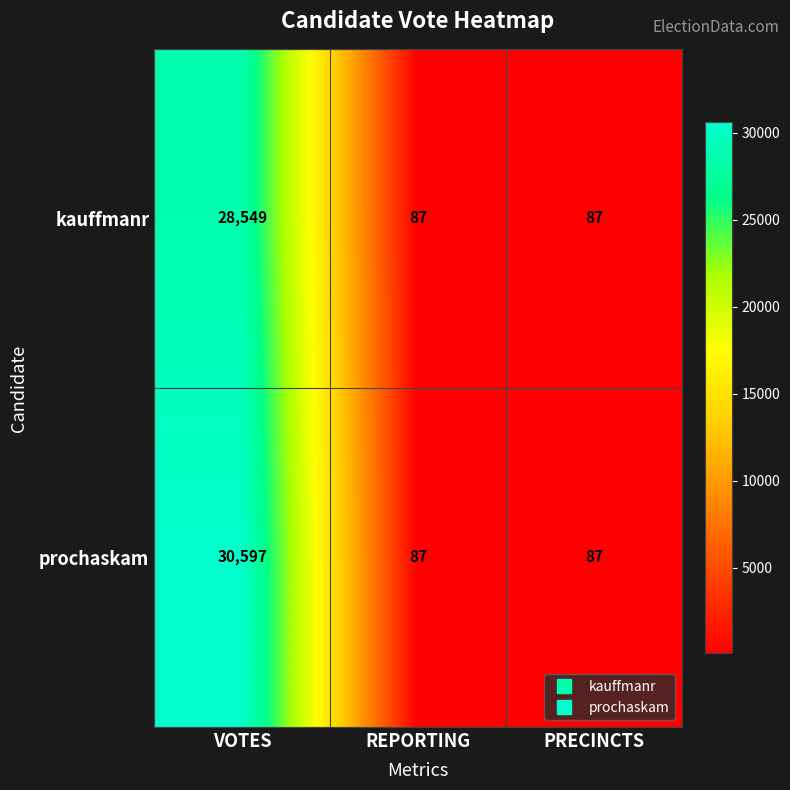

Rank the series by their average value, from lowest to highest.

kauffmanr, prochaskam